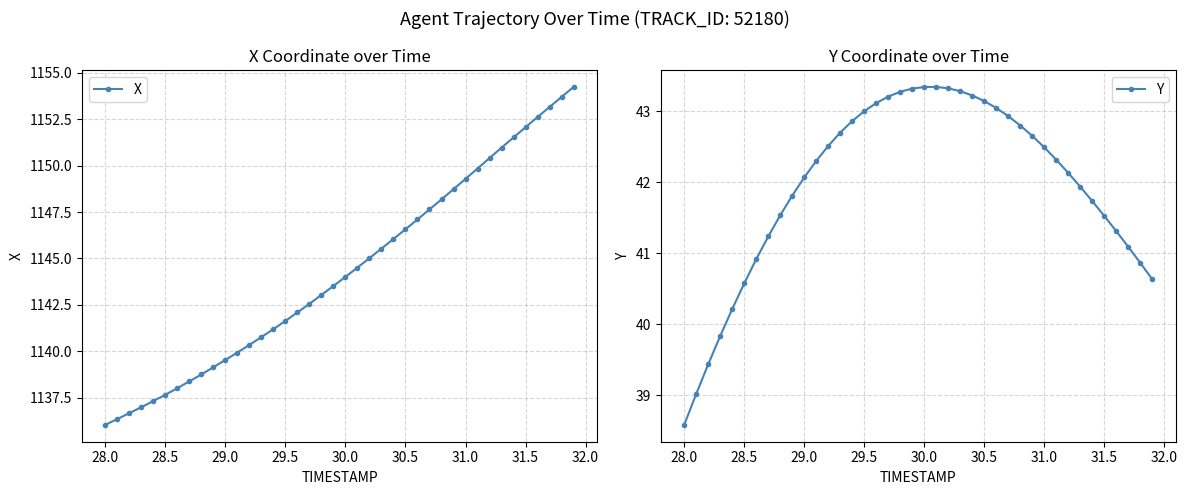

What is the maximum value shown in the chart?

1154.2